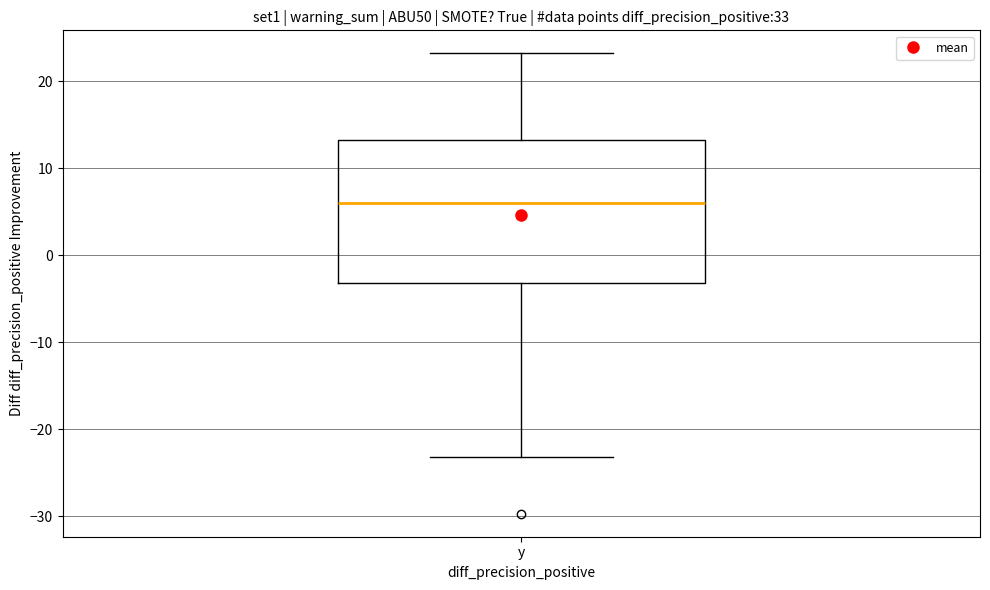

Read this box plot against the y-axis: the position of the median line, the range covered by the box, and the ends of both whiskers. The values are not printed on the chart, so give them approximately, as read against the axis.

median 6, box -3 to 13, whiskers -23 to 23